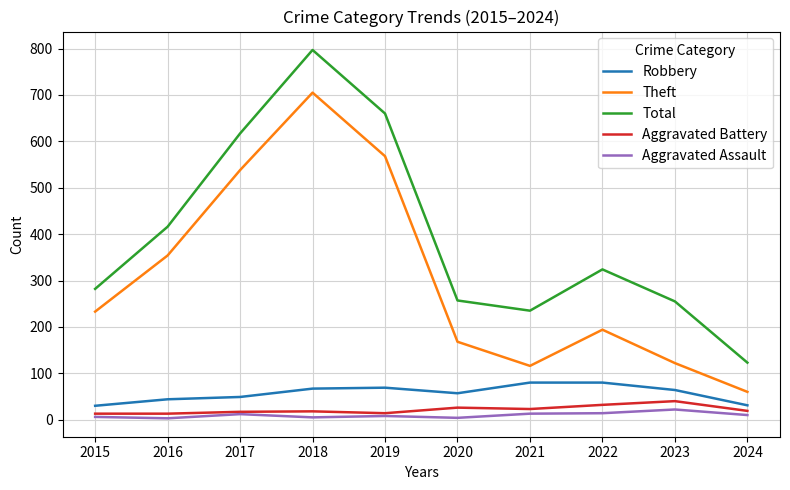

Between 2016 and 2017, which series saw the biggest shift?

Total